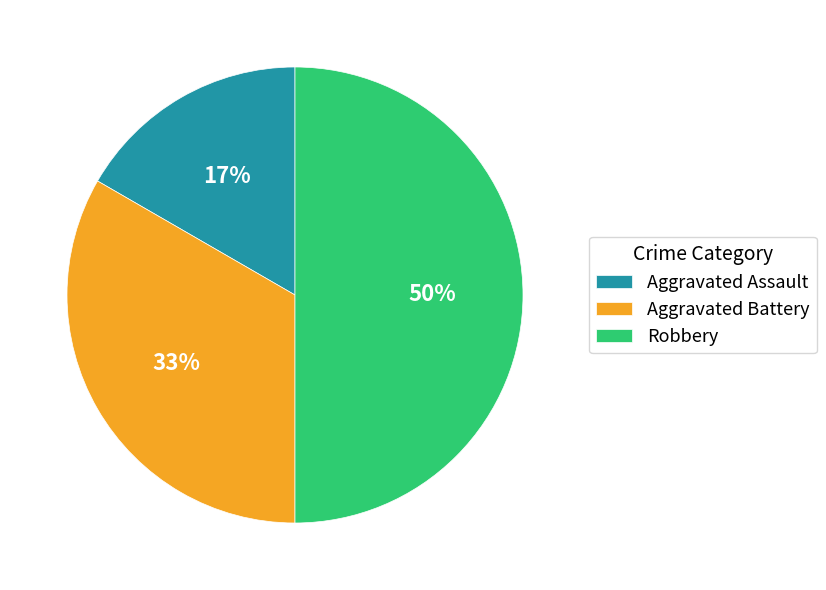

Is Aggravated Battery the majority of the pie?

No